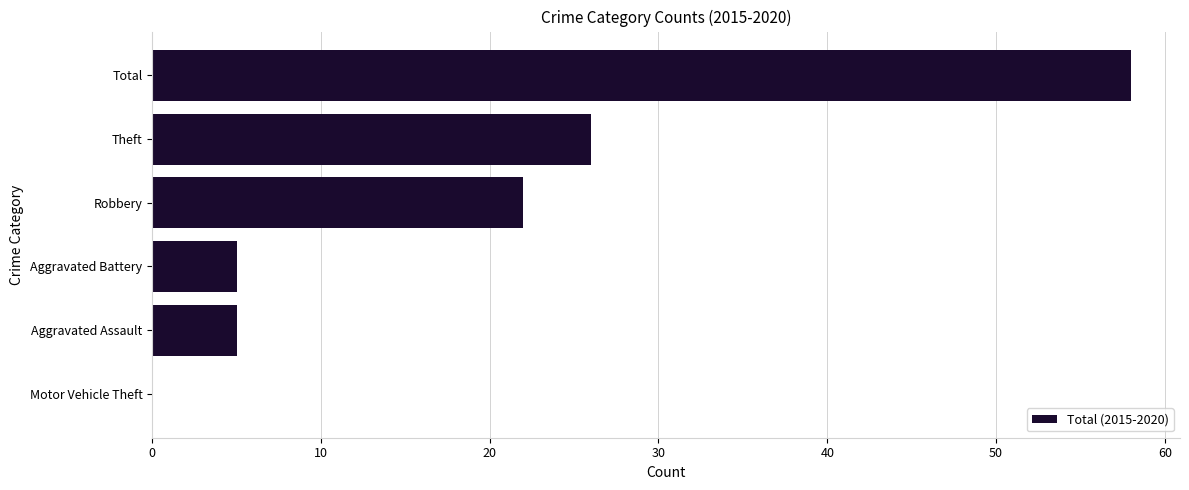

Are the bars grouped side by side (vs. stacked)?

No